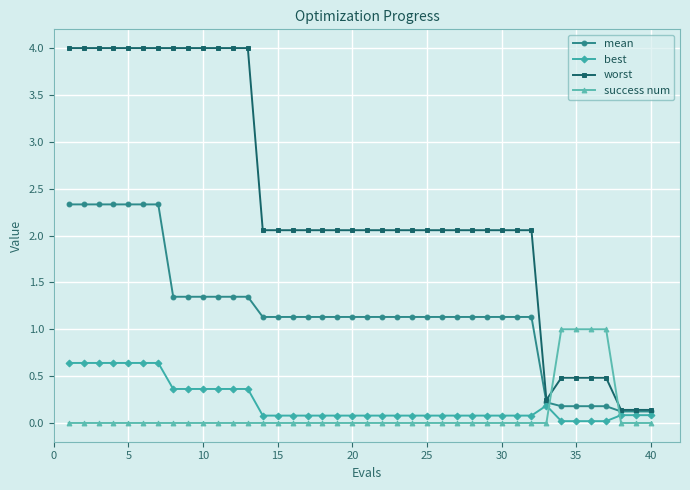

Which series has the largest total across all categories?

worst